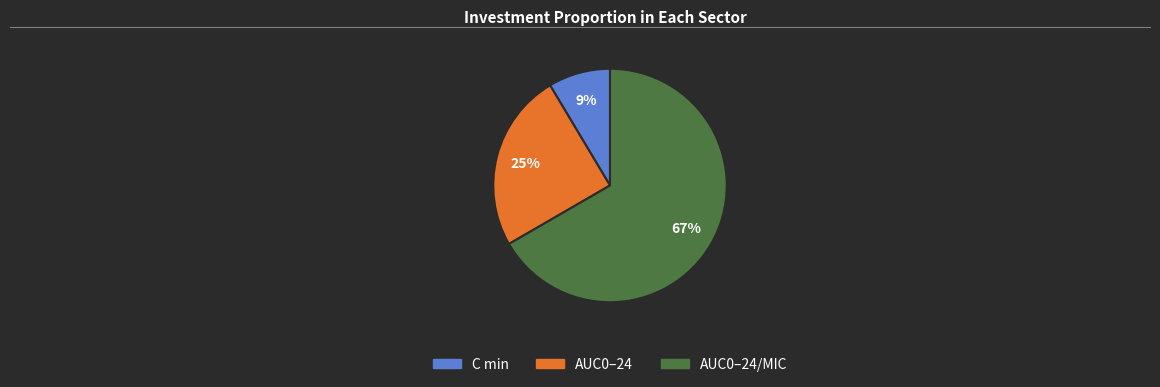

What percentage is the AUC0–24 slice, to the nearest percent?

25%